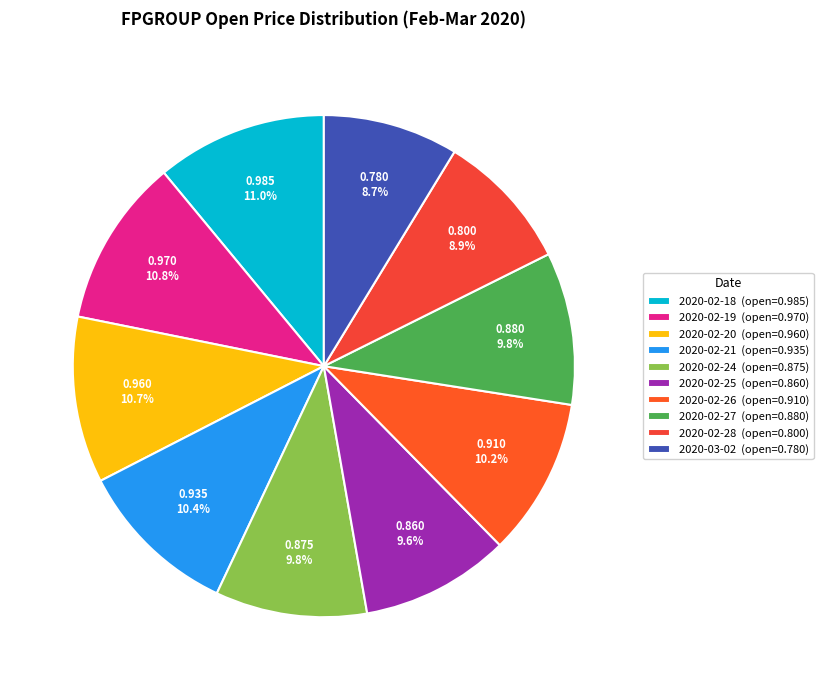

Rank the categories by value from highest to lowest.

2020-02-18, 2020-02-19, 2020-02-20, 2020-02-21, 2020-02-26, 2020-02-27, 2020-02-24, 2020-02-25, 2020-02-28, 2020-03-02